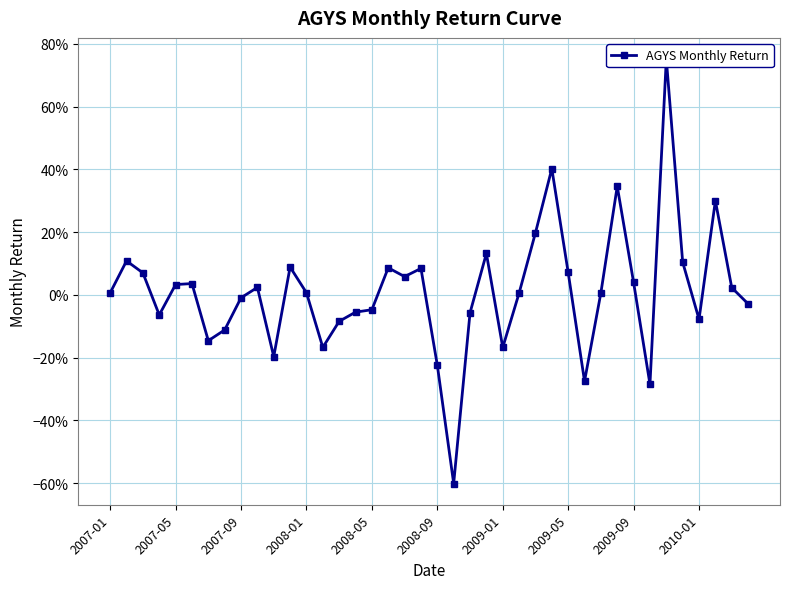

How many points are lower than both their immediate neighbors (excluding endpoints)?

10